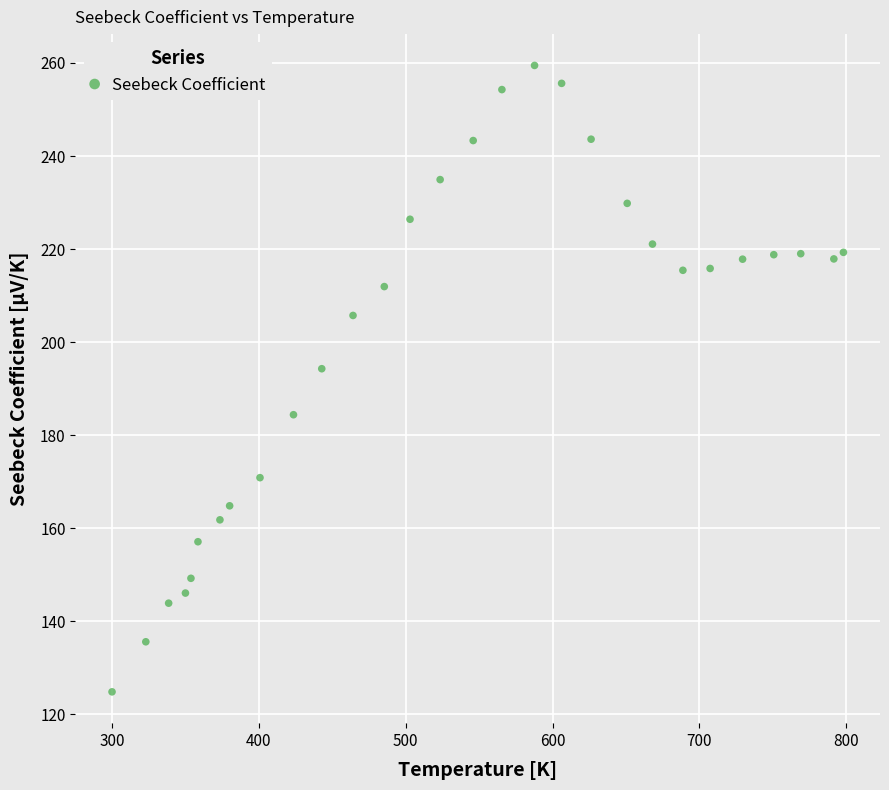

What Y value in the scatter plot is closest to 192?

194.3